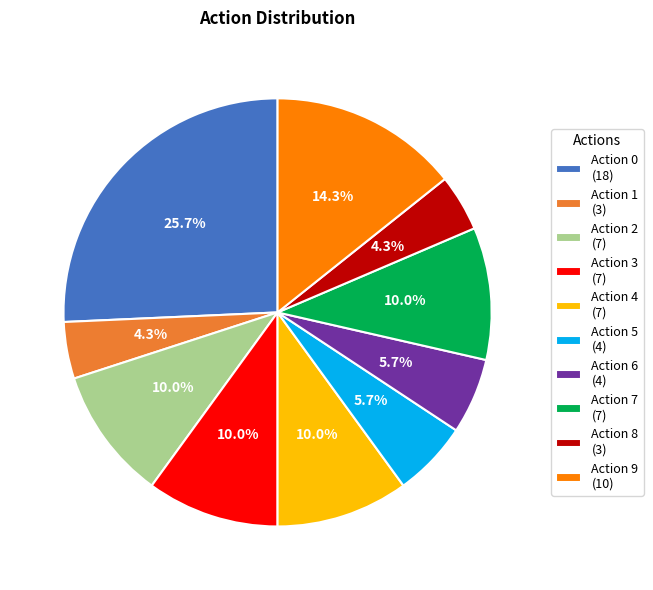

Is the sum of Action 8 (3) and Action 0 (18) greater than half?

No